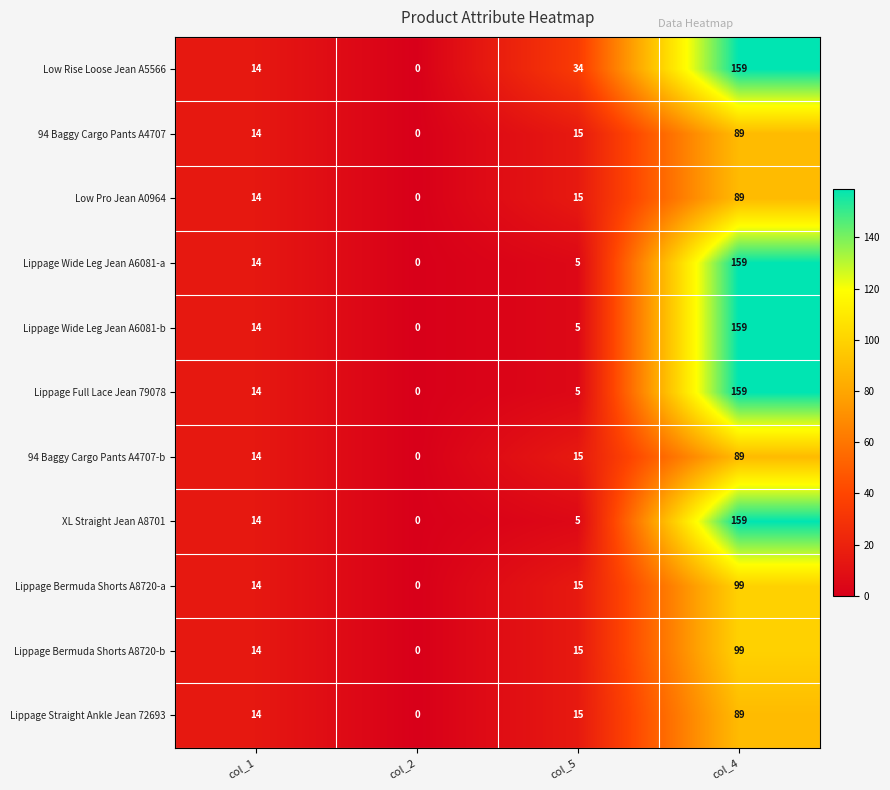

Is the value of Lippage Straight Ankle Jean 72693 at col_5 greater than the value of Low Rise Loose Jean A5566 at col_2?

Yes